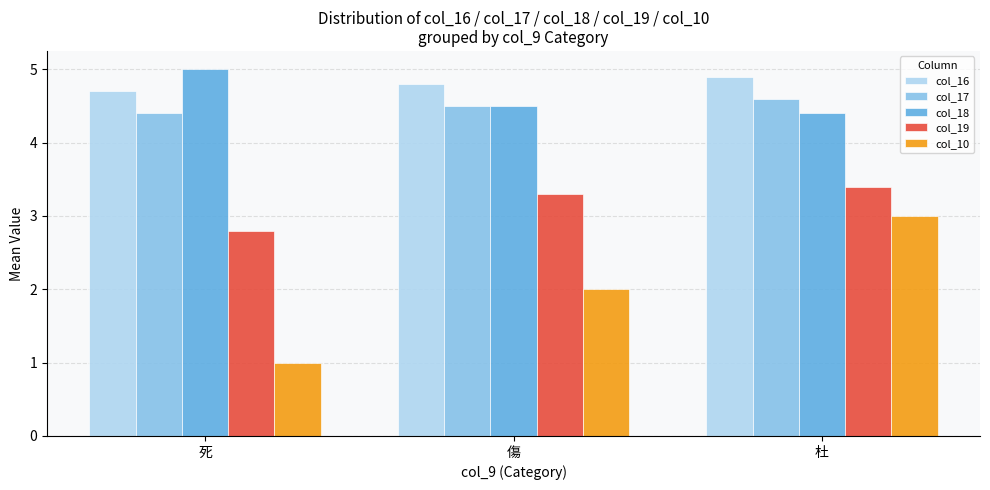

Is it true that col_10 equals 1.4 at 死?

False